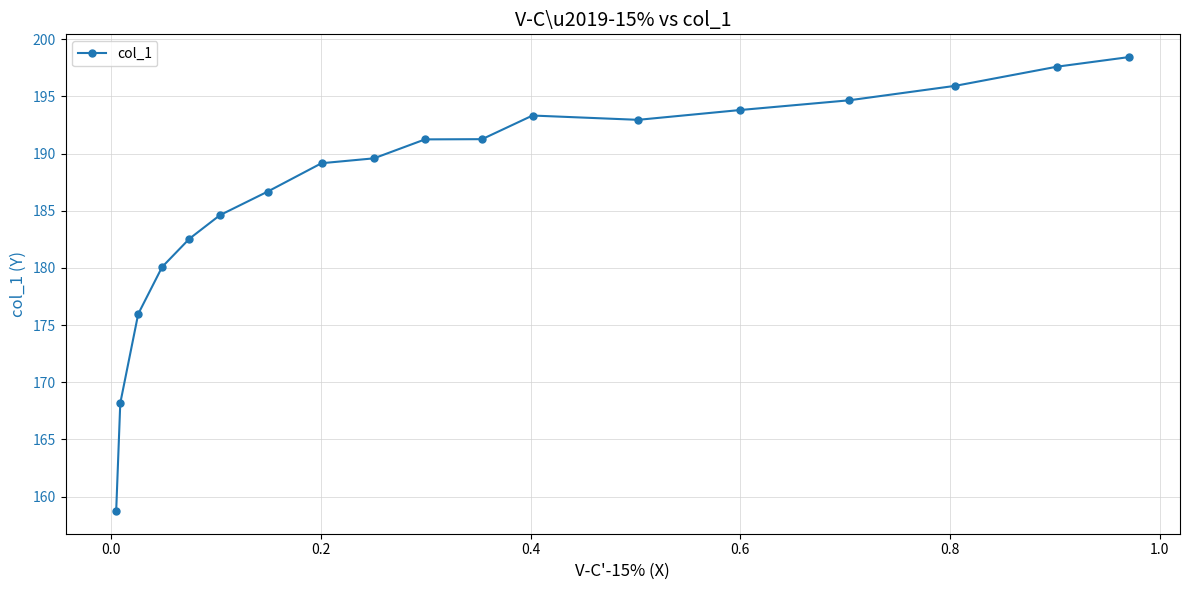

What is the minimum value shown in the chart?

158.7